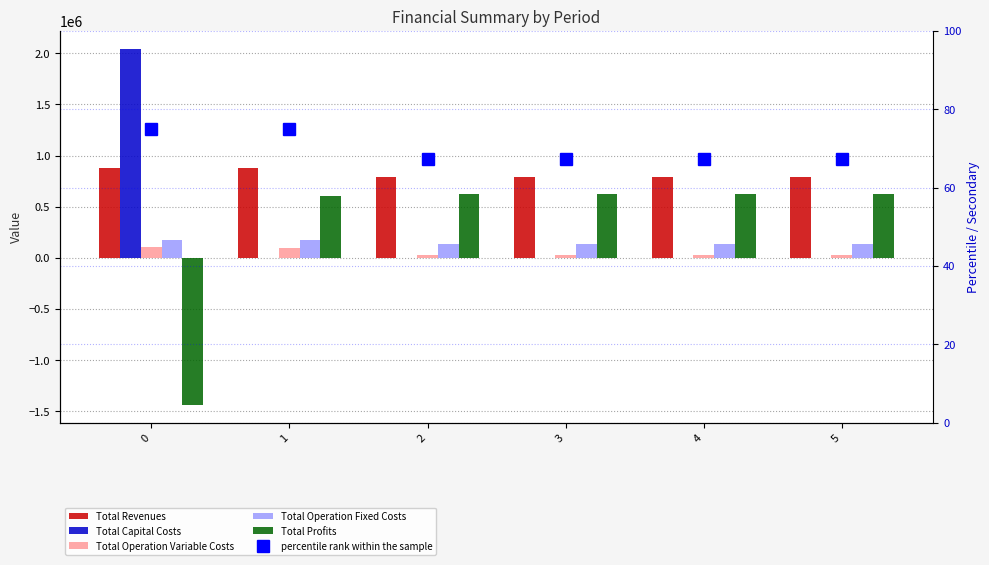

Is the value of Total Operation Variable Costs at 4 greater than the value of Total Revenues at 1?

No